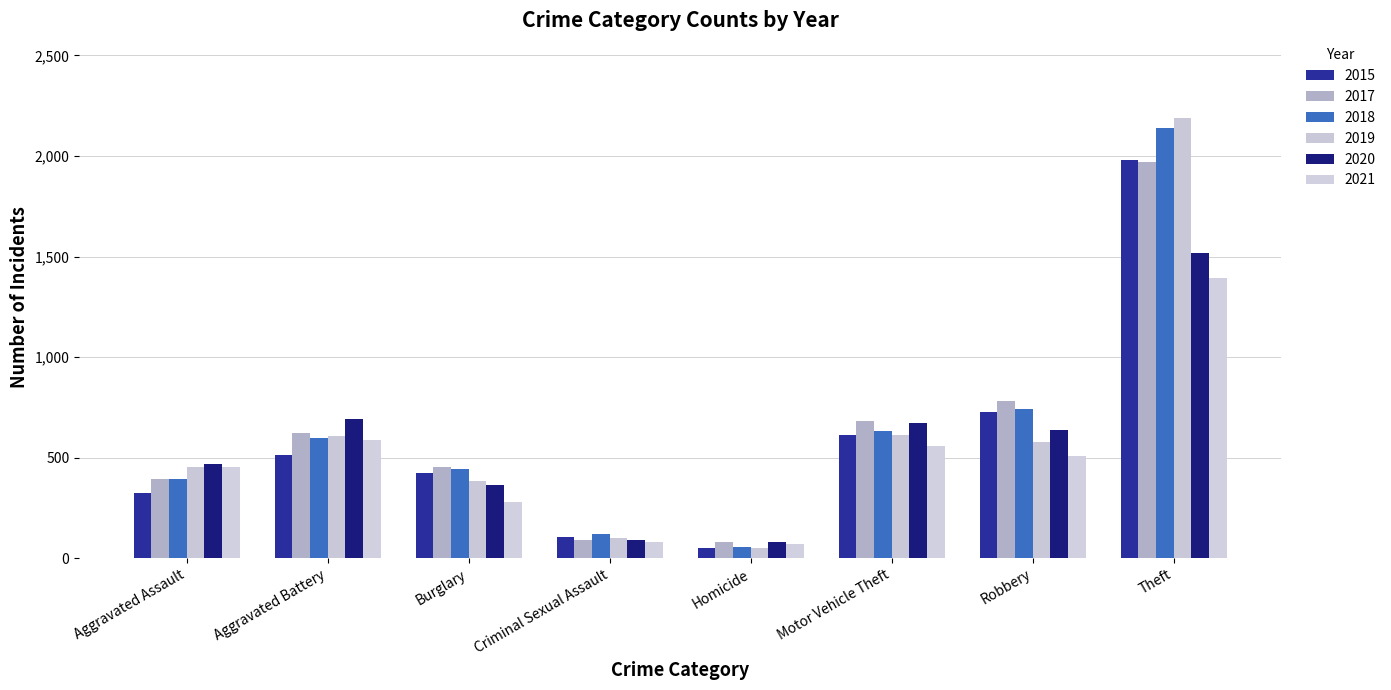

Reading left to right, list all the values displayed in this chart.

2015: Aggravated Assault=323	Aggravated Battery=515	Burglary=422	Criminal Sexual Assault=105	Homicide=50	Motor Vehicle Theft=614	Robbery=726	Theft=1981
2017: Aggravated Assault=396	Aggravated Battery=623	Burglary=453	Criminal Sexual Assault=90	Homicide=82	Motor Vehicle Theft=680	Robbery=780	Theft=1968
2018: Aggravated Assault=392	Aggravated Battery=600	Burglary=443	Criminal Sexual Assault=122	Homicide=56	Motor Vehicle Theft=631	Robbery=741	Theft=2140
2019: Aggravated Assault=452	Aggravated Battery=608	Burglary=383	Criminal Sexual Assault=102	Homicide=53	Motor Vehicle Theft=611	Robbery=577	Theft=2190
2020: Aggravated Assault=468	Aggravated Battery=691	Burglary=363	Criminal Sexual Assault=89	Homicide=81	Motor Vehicle Theft=674	Robbery=639	Theft=1518
2021: Aggravated Assault=452	Aggravated Battery=587	Burglary=280	Criminal Sexual Assault=82	Homicide=69	Motor Vehicle Theft=560	Robbery=506	Theft=1392